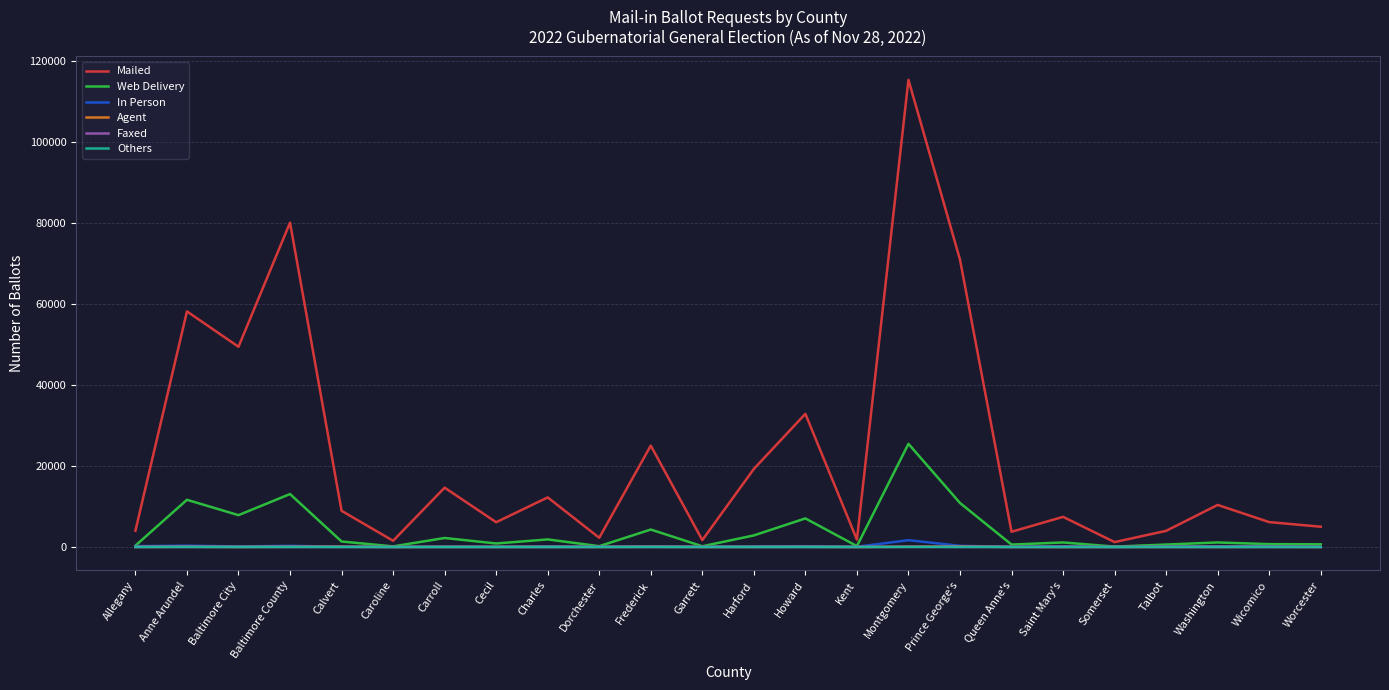

What position from the left is Montgomery?

16